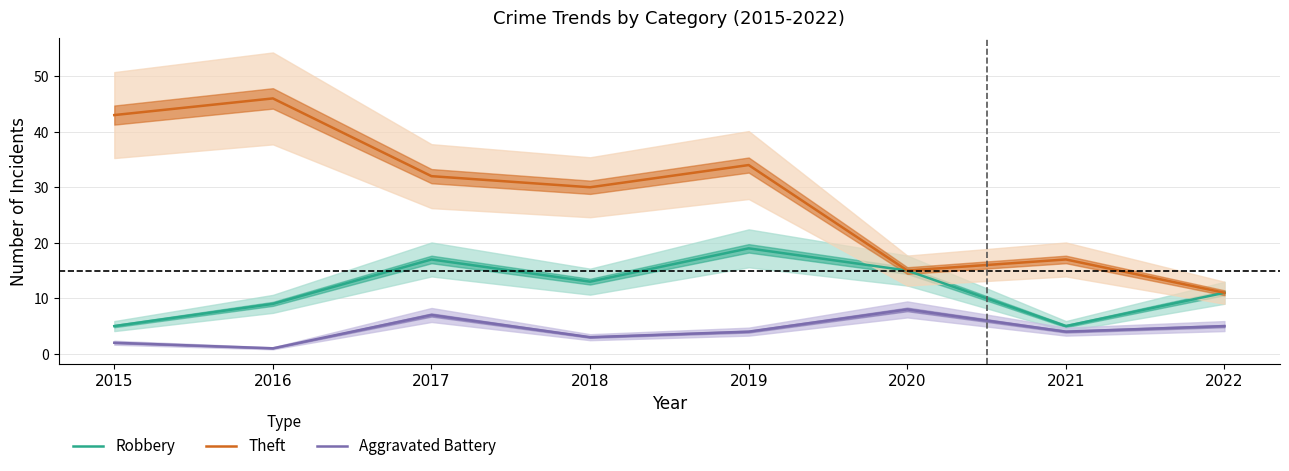

What is the difference between the Theft values at 2019 and 2016?

12